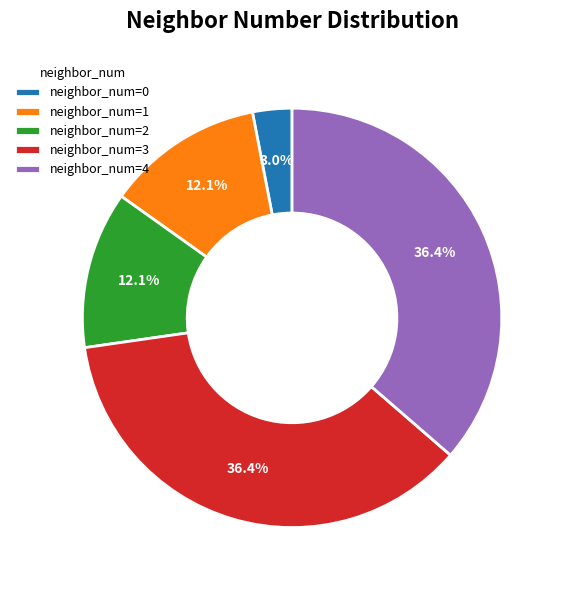

To the nearest percent, what is the average slice percentage?

20%